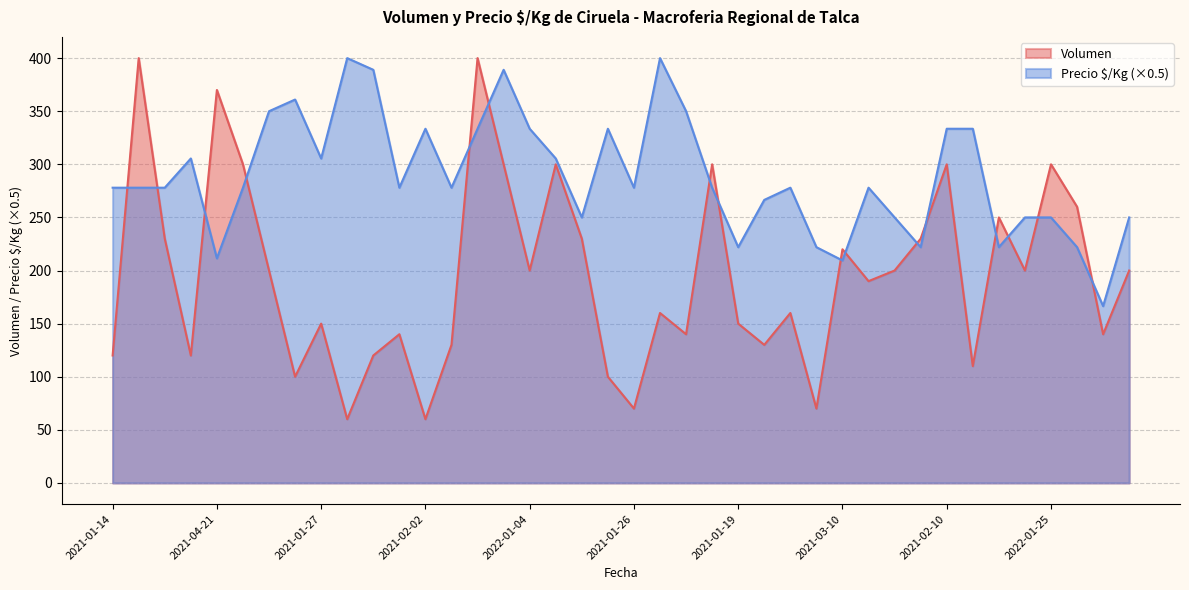

What is the label of the 32nd point from the right?

2021-01-27